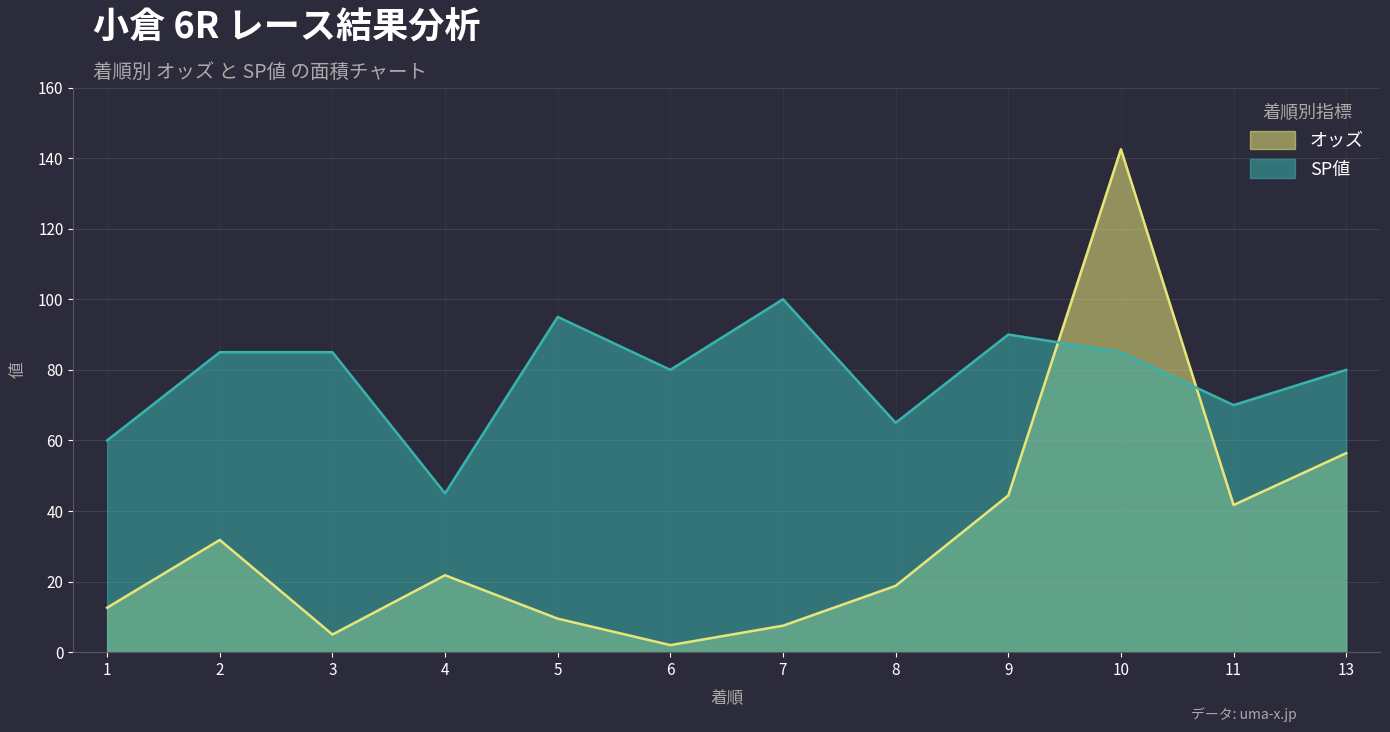

True or false: SP値 has more than 2 points higher than both neighbors.

True